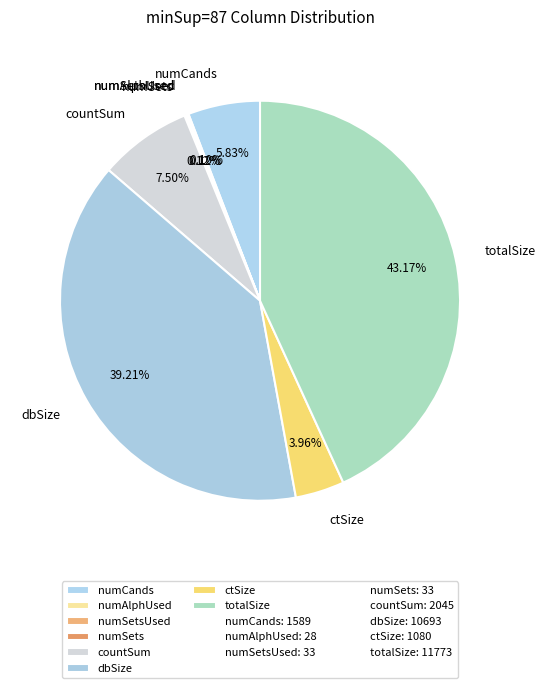

Is there any slice that represents more than half of the pie?

No